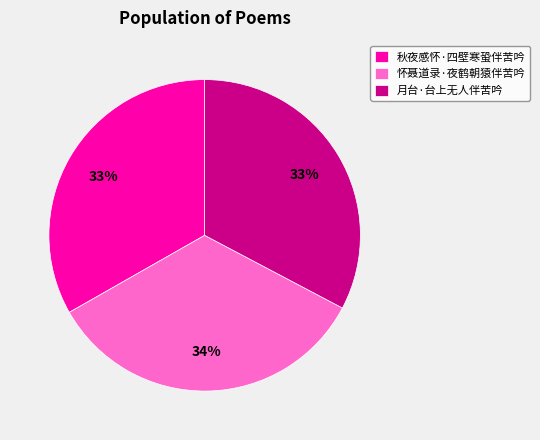

Does 怀聂道录·夜鹤朝猿伴苦吟 account for over 50% of the chart?

No